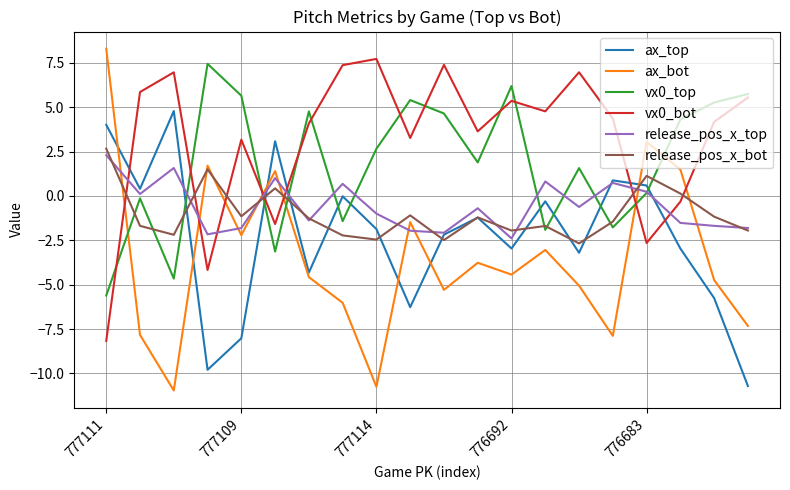

What is the smallest value displayed?

-11.0